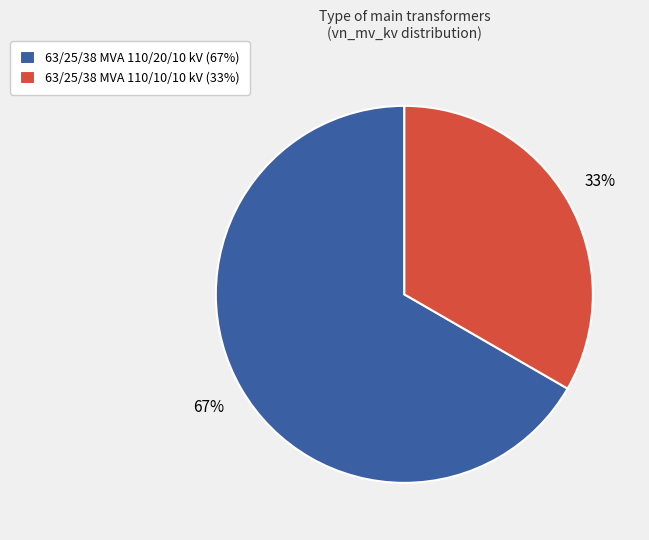

What is the majority slice?

63/25/38 MVA 110/20/10 kV